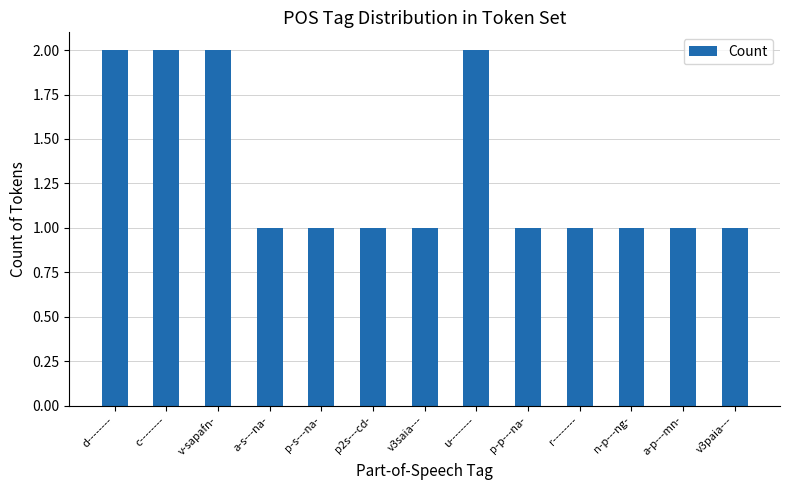

What is the ratio of the value at u-------- to the value at p-s---na-?

2.0